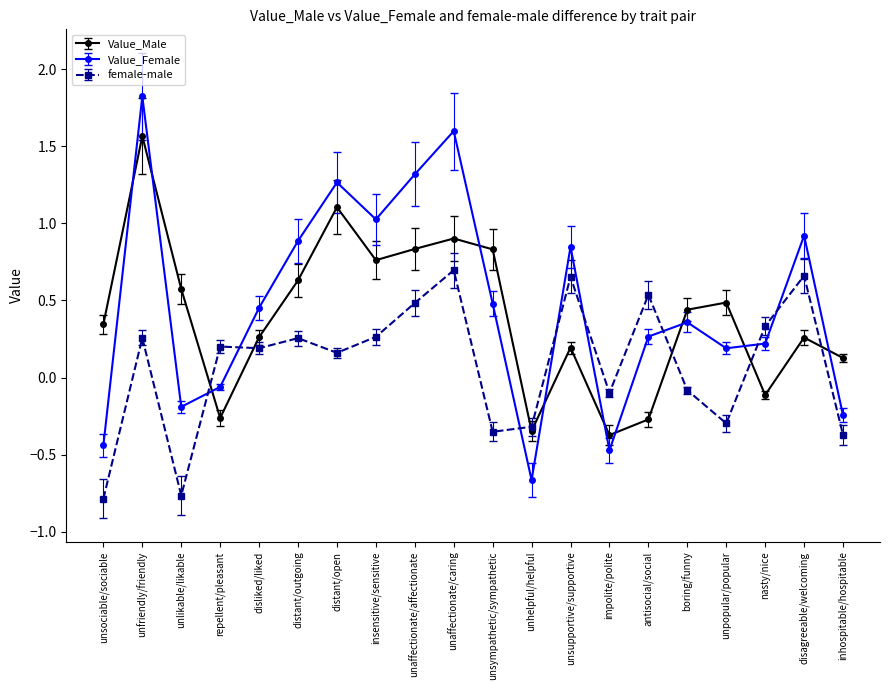

What is the maximum value shown in the chart?

1.8